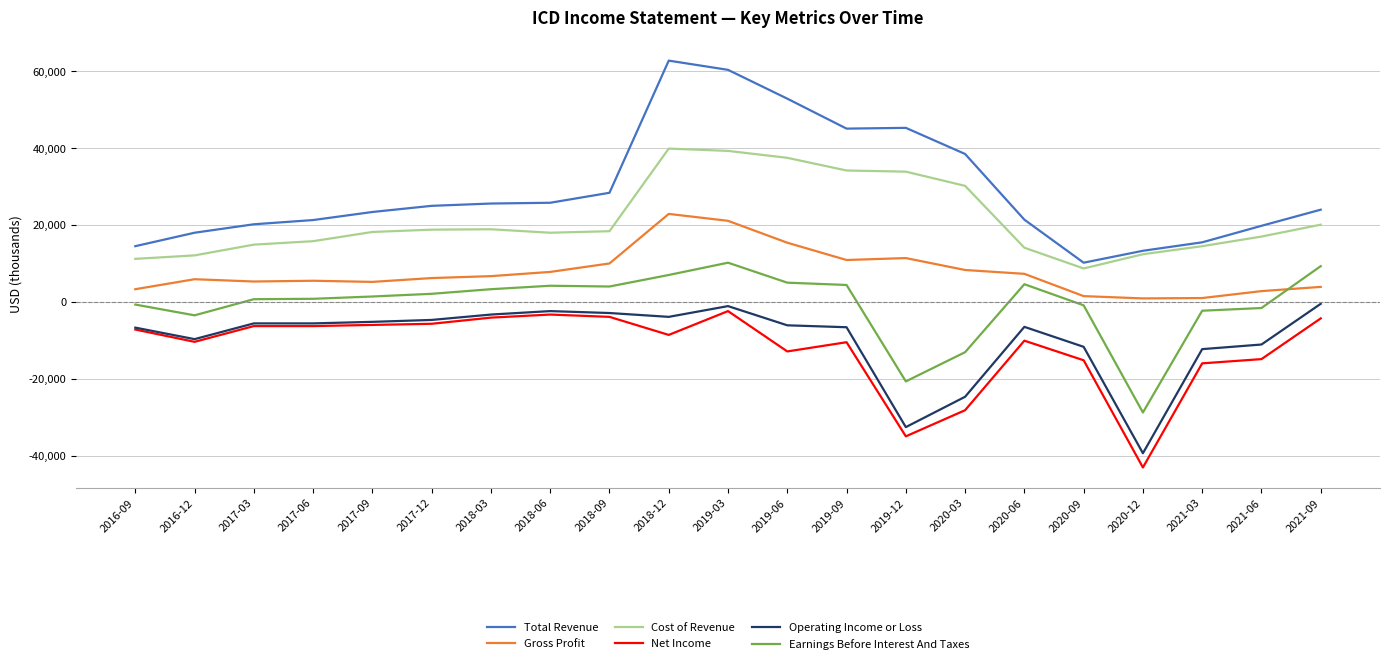

At which label is Net Income closest to -22750?

2020-03